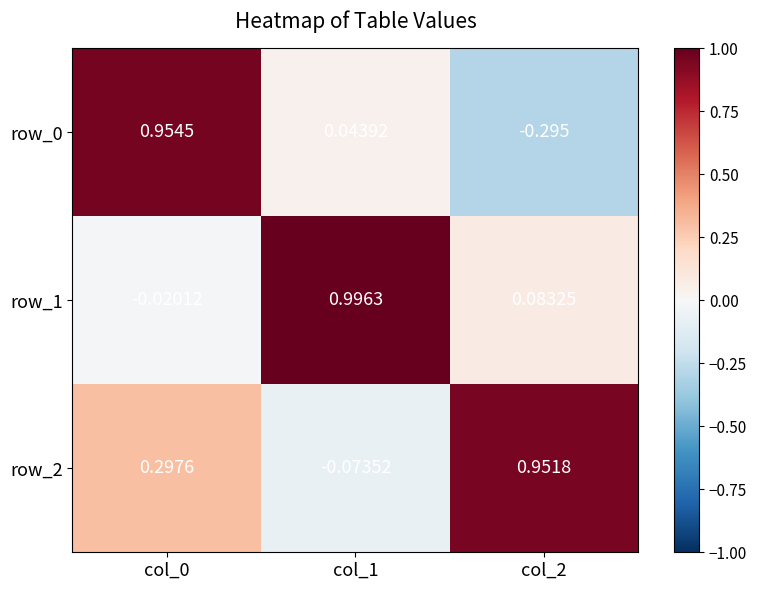

Is the value of row_2 at col_0 greater than the value of row_1 at col_0?

Yes